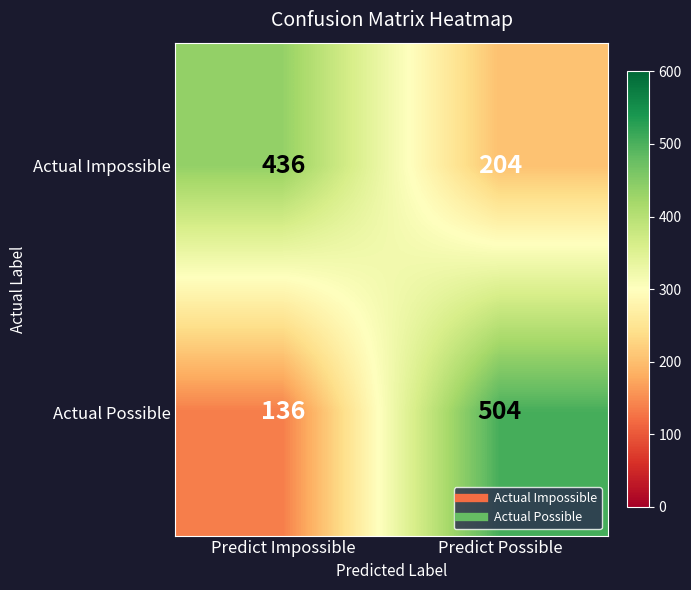

What is the greatest value displayed?

504